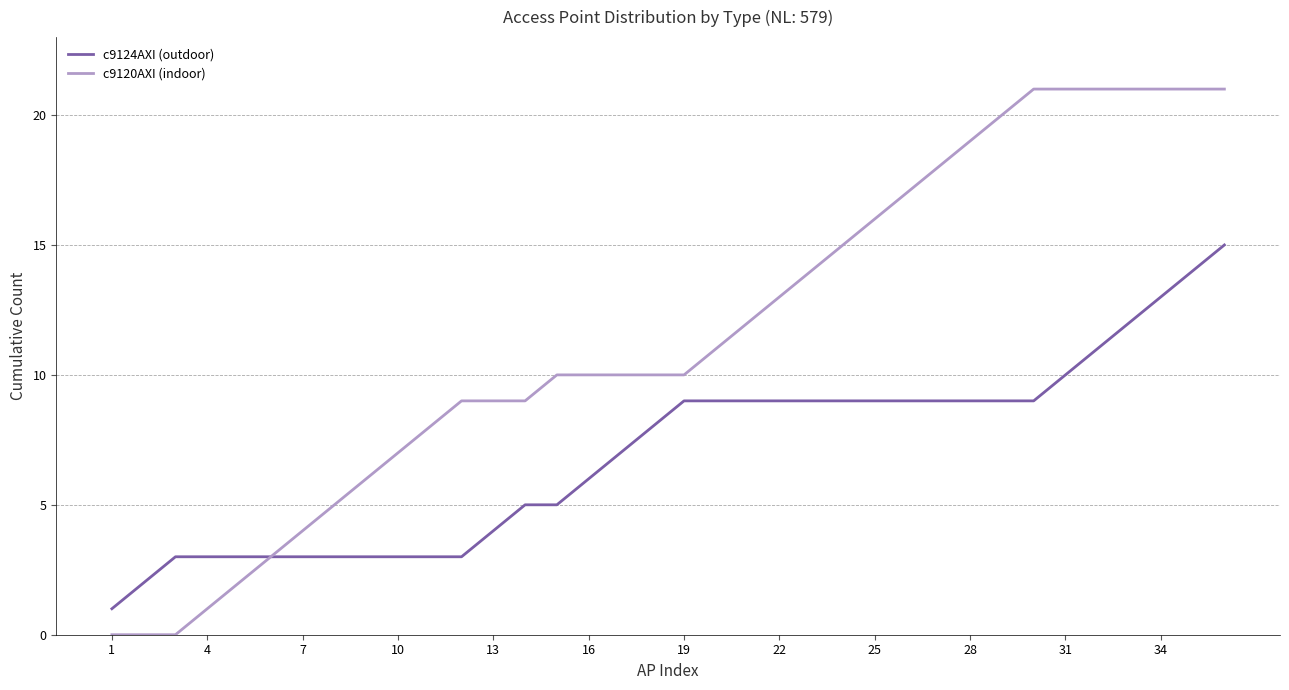

Rank the series by their average value, from highest to lowest.

c9120AXI (indoor), c9124AXI (outdoor)